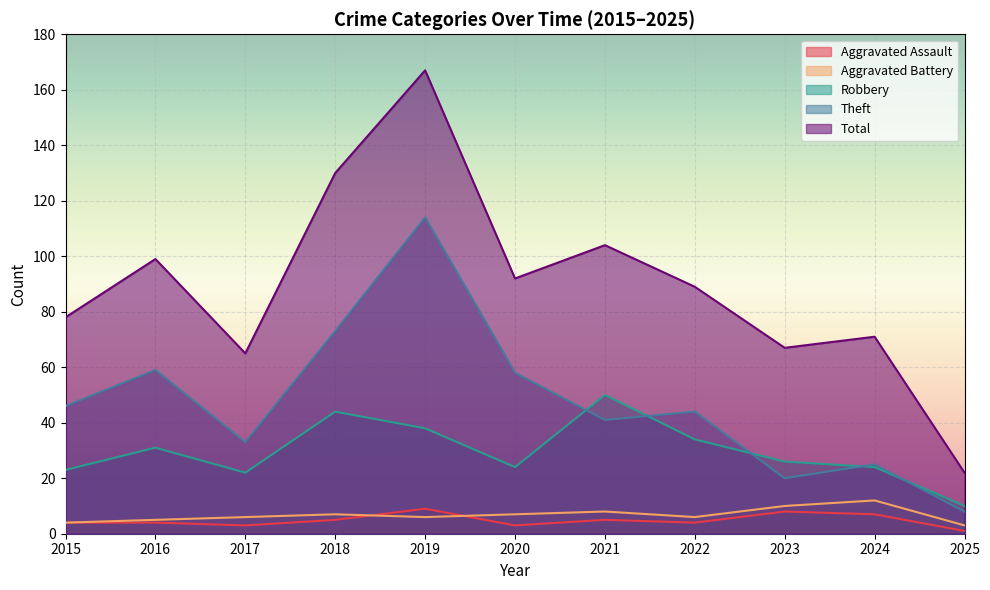

How many interior local valleys does the Theft series have?

3